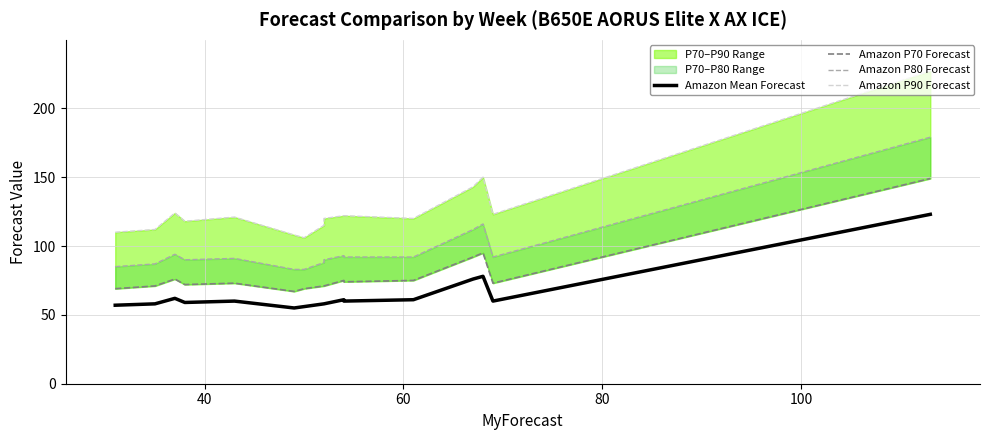

List the series in order of their overall mean, lowest first.

Amazon Mean Forecast, Amazon P70 Forecast, Amazon P80 Forecast, Amazon P90 Forecast